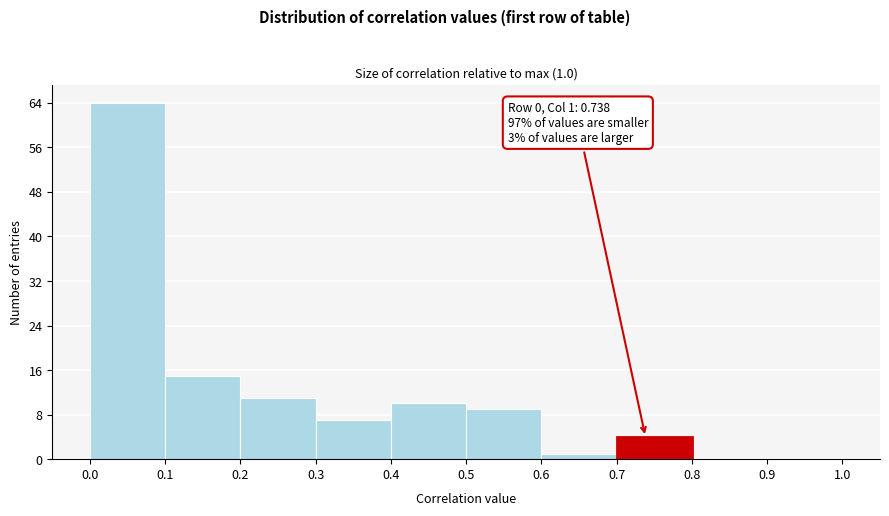

Which range on the x-axis has the tallest bar?

0.0 to 0.1